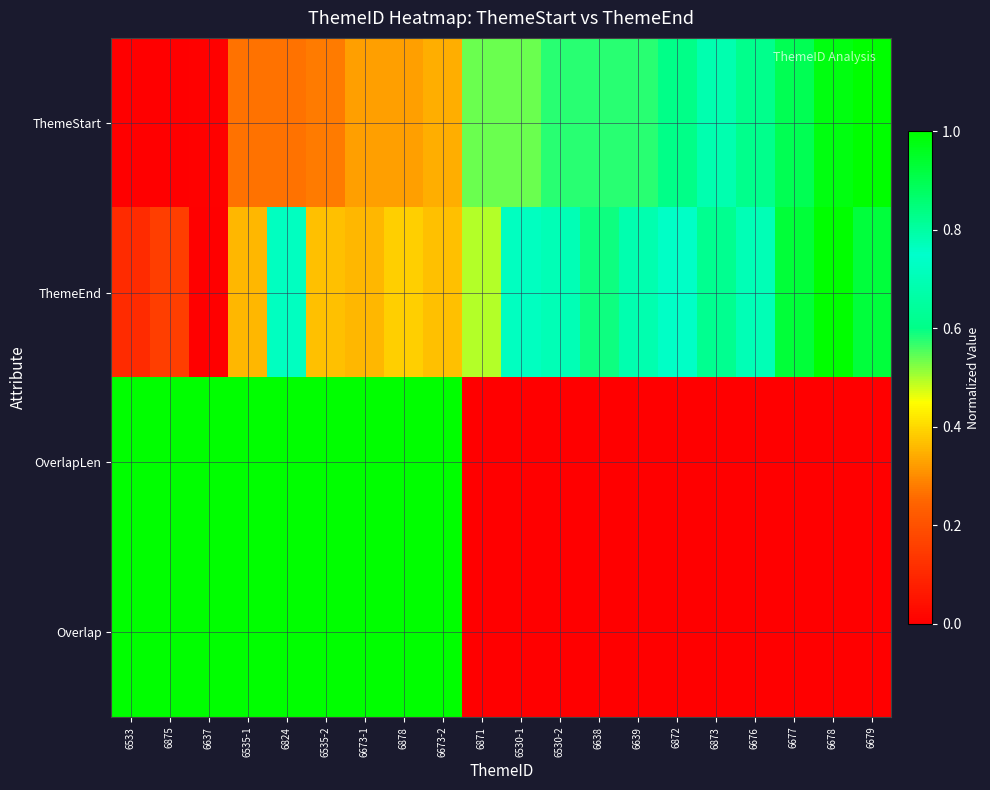

Which label corresponds to the smallest value in the chart?

6533